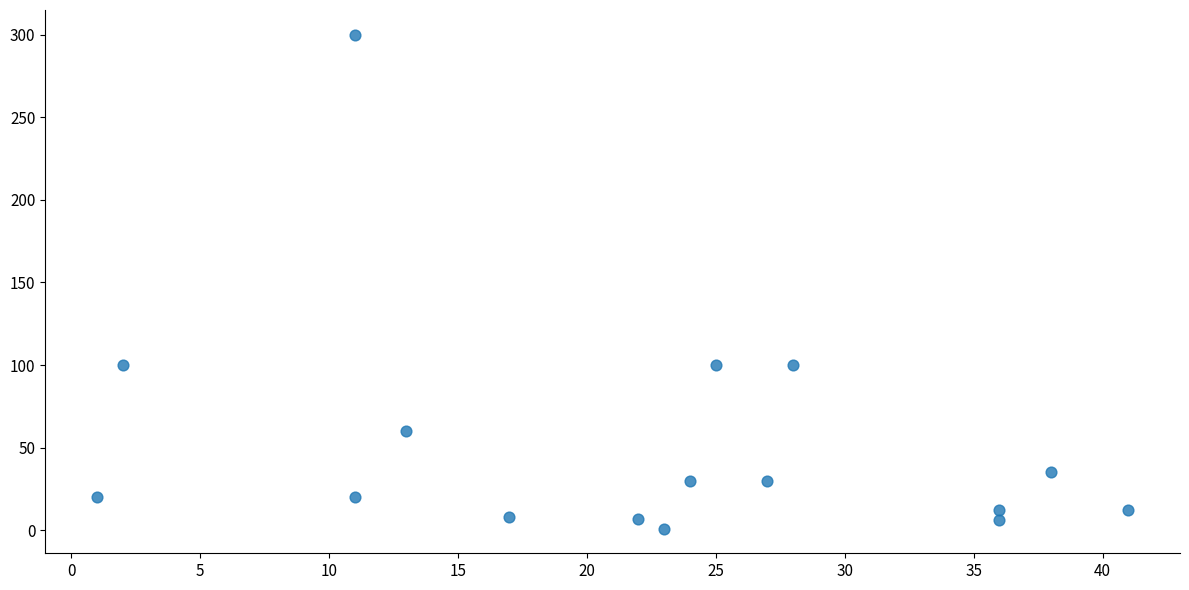

What is the range of X values (max minus min)?

40